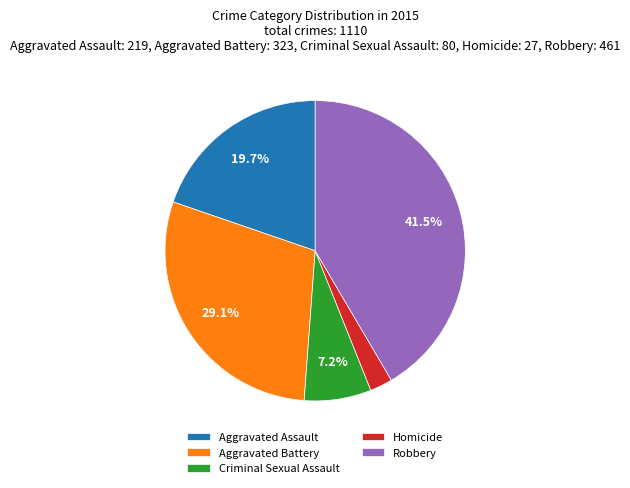

The Aggravated Assault slice represents 7% of the pie. True or false?

False